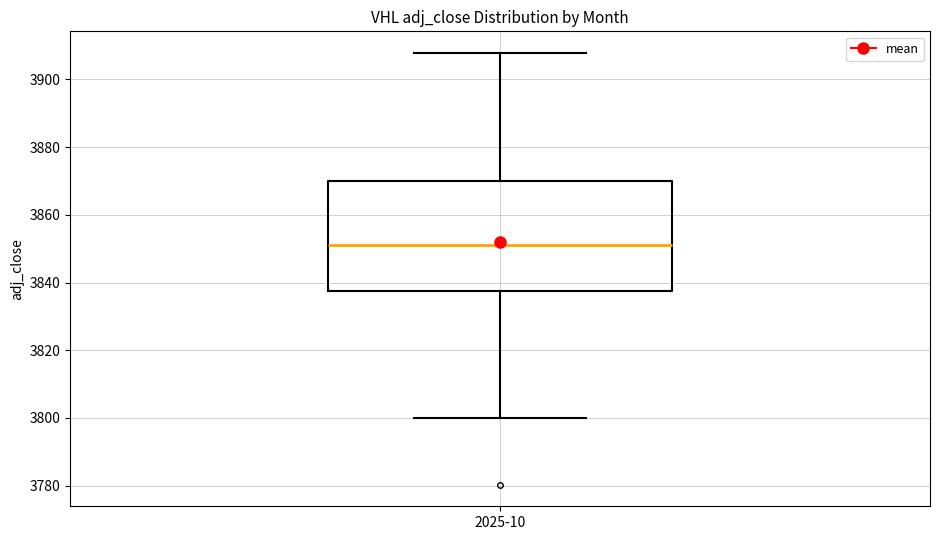

Transcribe this box plot: give where the median line is, the range the box spans, and where the two whiskers end, as read against the y-axis. The values are not printed on the chart, so give them approximately, as read against the axis.

median 3852, box 3838 to 3870, whiskers 3800 to 3908